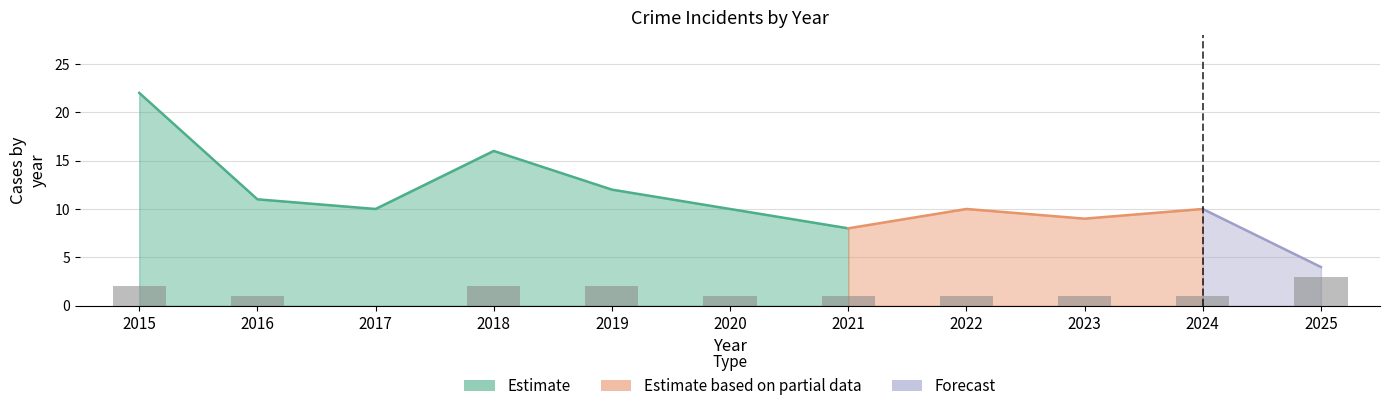

What is the change in value from 2018 to 2020?

-1